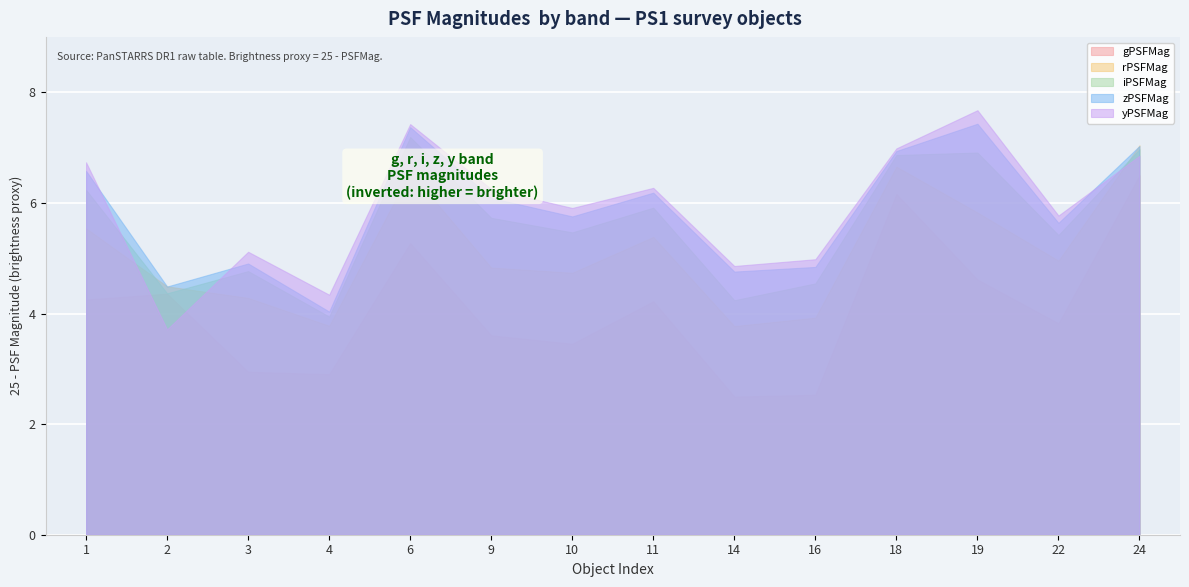

What is the minimum value shown in the chart?

2.5